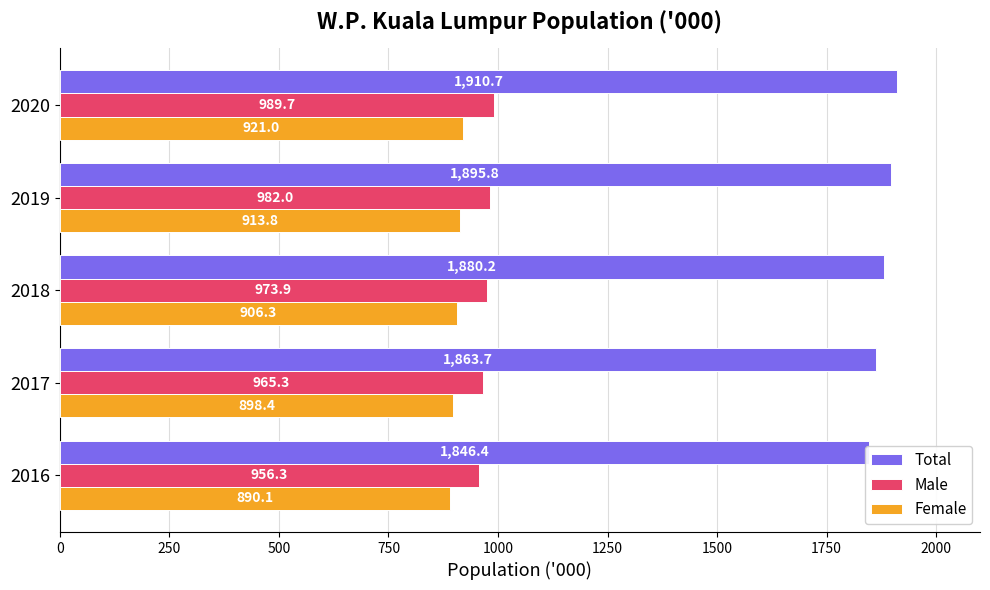

Is it true that Total equals 593.8 at 2017?

False